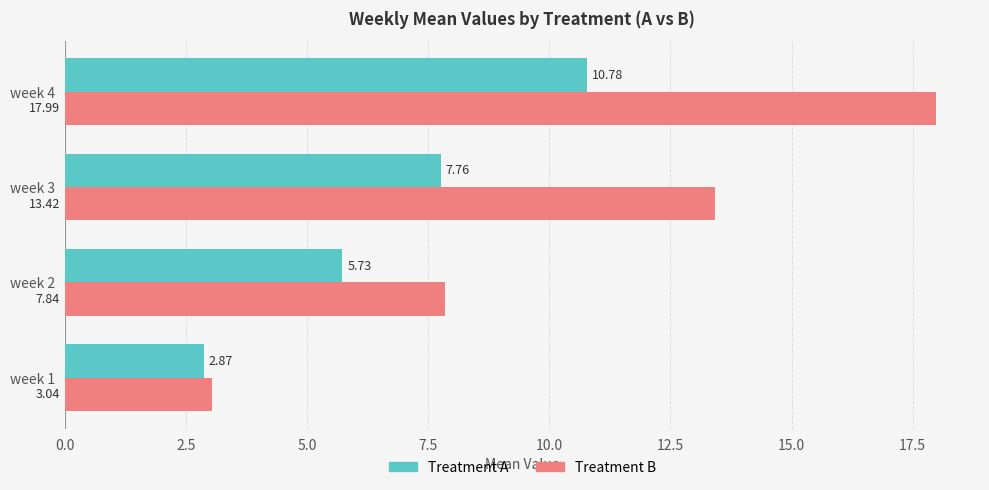

What is the average value of the Treatment B series?

10.6